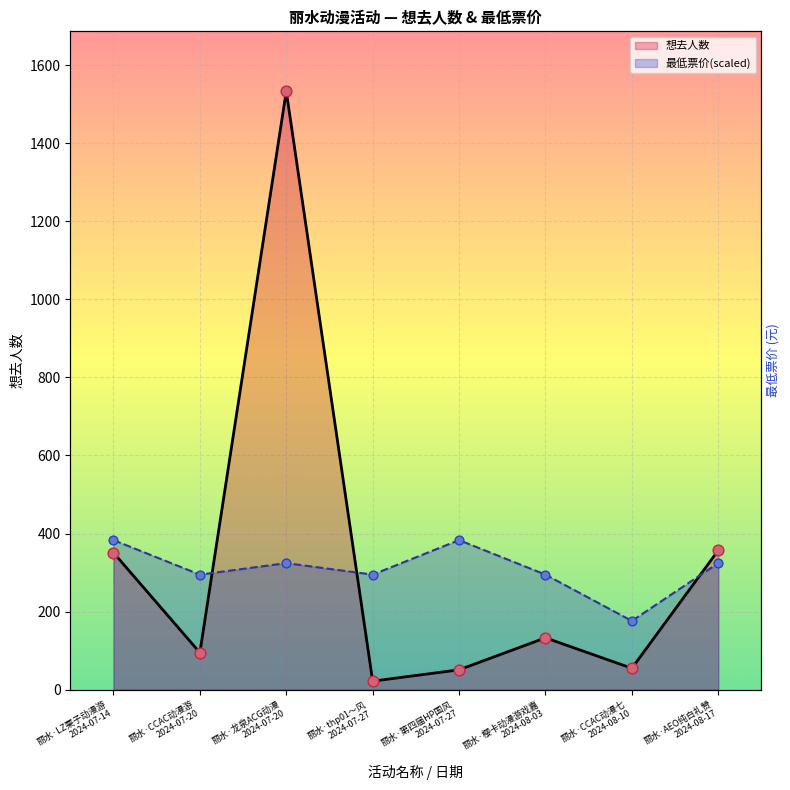

What is the change in value from 丽水·LZ栗子动漫游 2024-07-14 to 丽水·第四届HP国风 2024-07-27?

-300